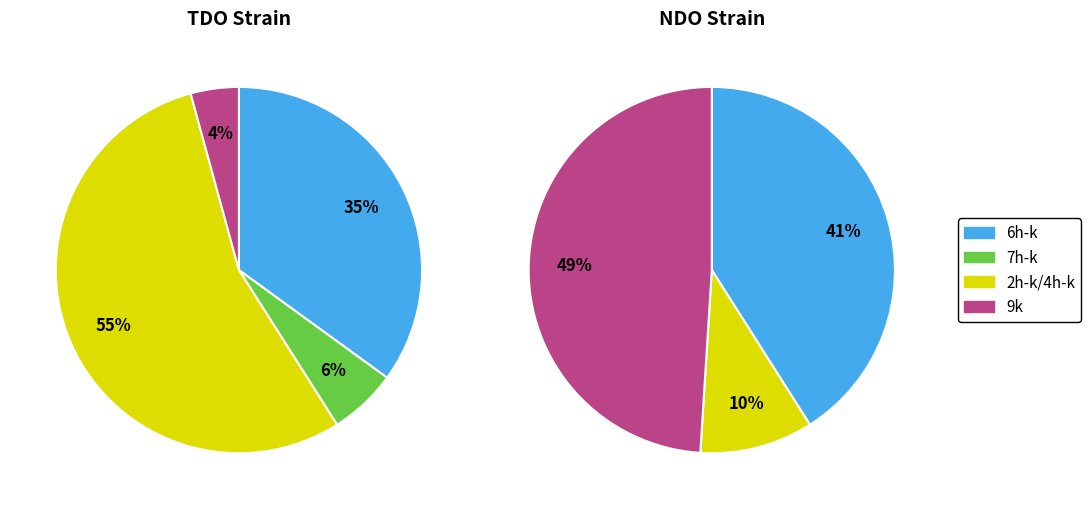

Is it true that 1k (NDO)c is 12% of the pie?

False